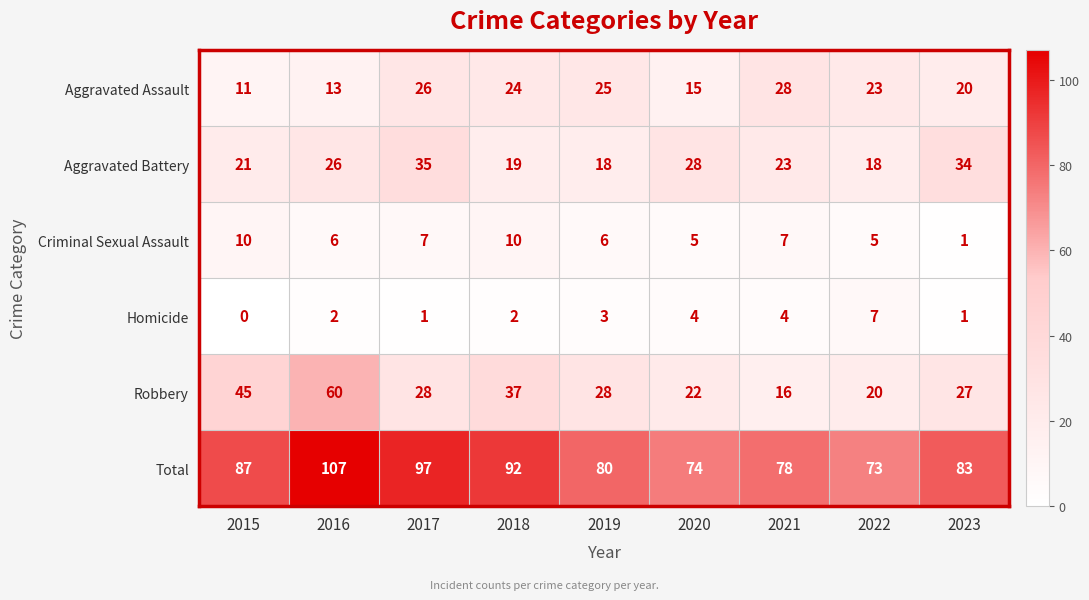

Which category has the highest value across all series?

2016